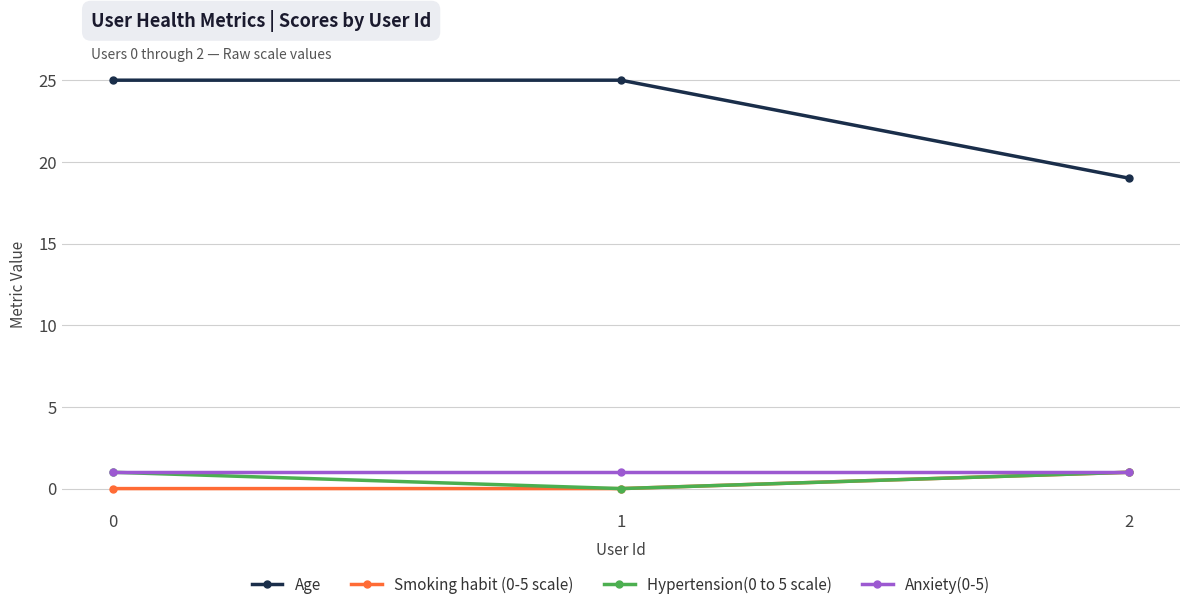

Is the value of Anxiety(0-5) at 2 greater than the value of Age at 1?

No